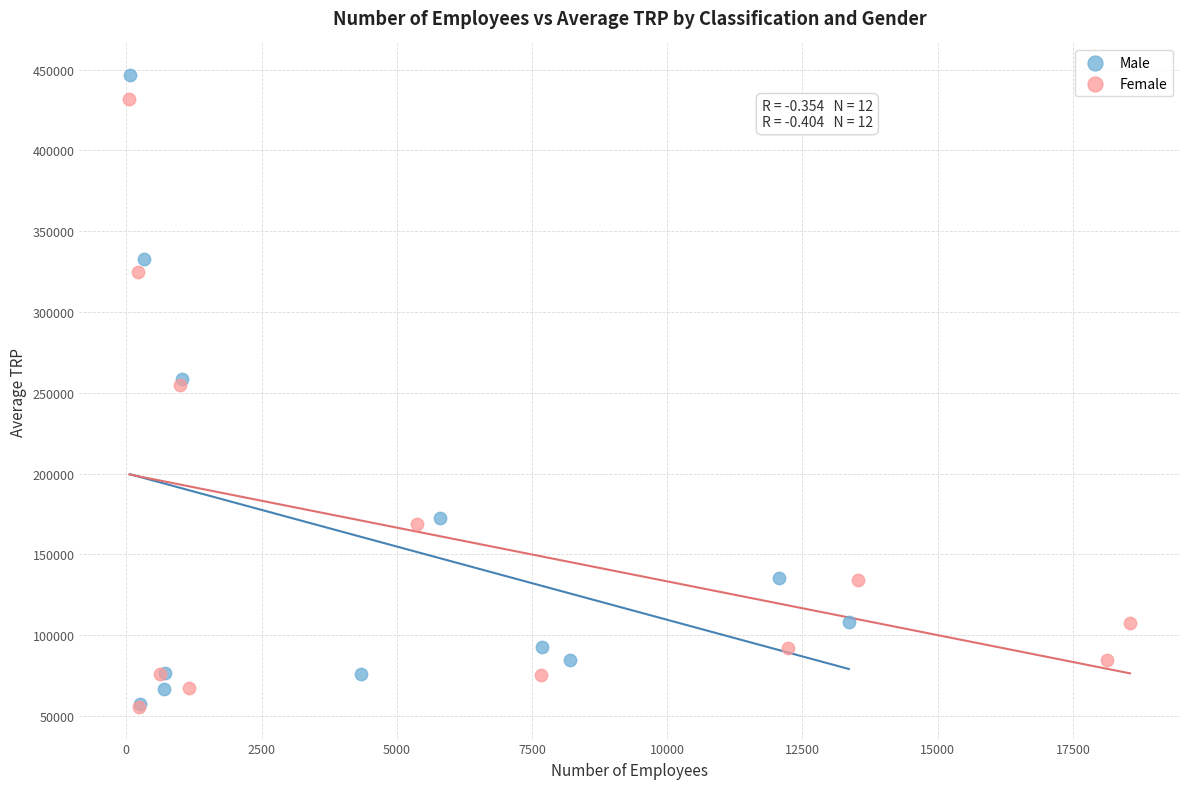

What are all the series names shown in the legend?

Male, Female